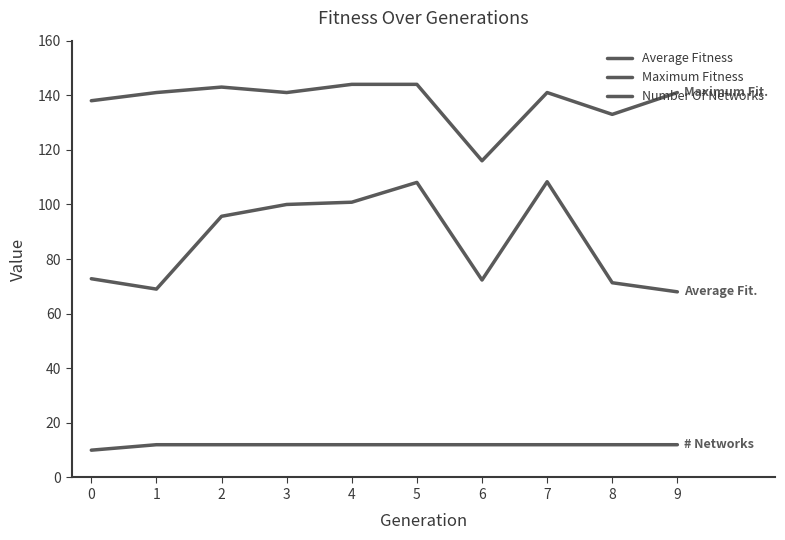

Which has a higher value, 3 or 9?

3